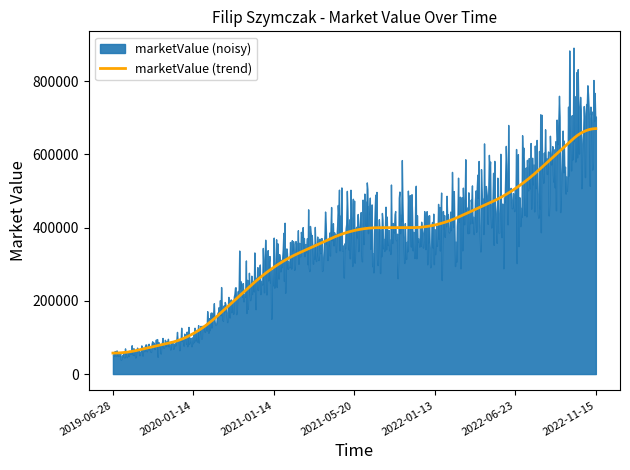

Reading left to right, what are all the values shown in this chart?

50000	100000	300000	400000	400000	500000	700000